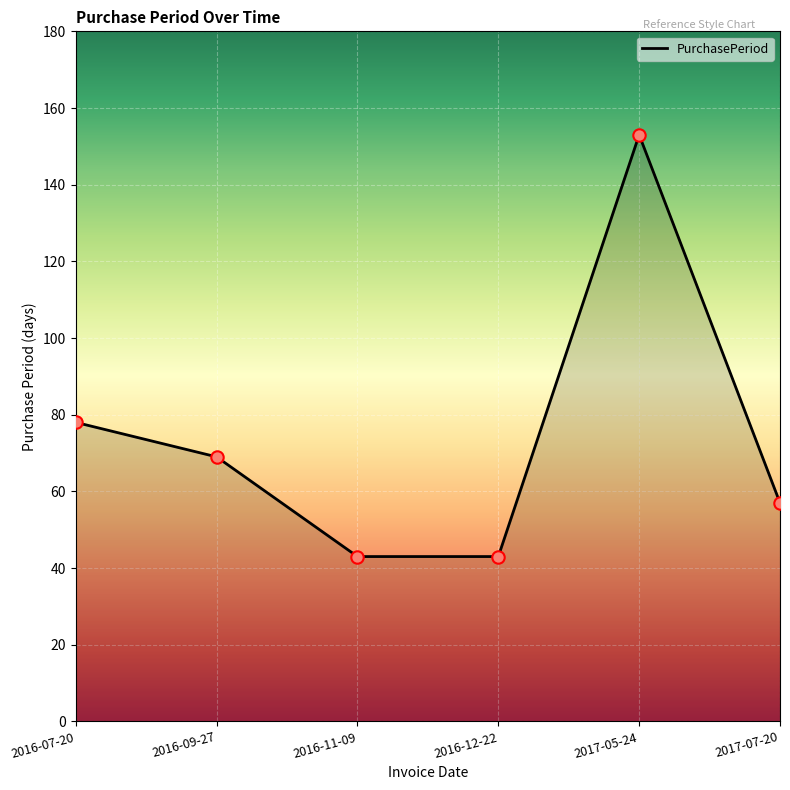

Between 2016-12-22 and 2016-07-20, which is larger?

2016-07-20